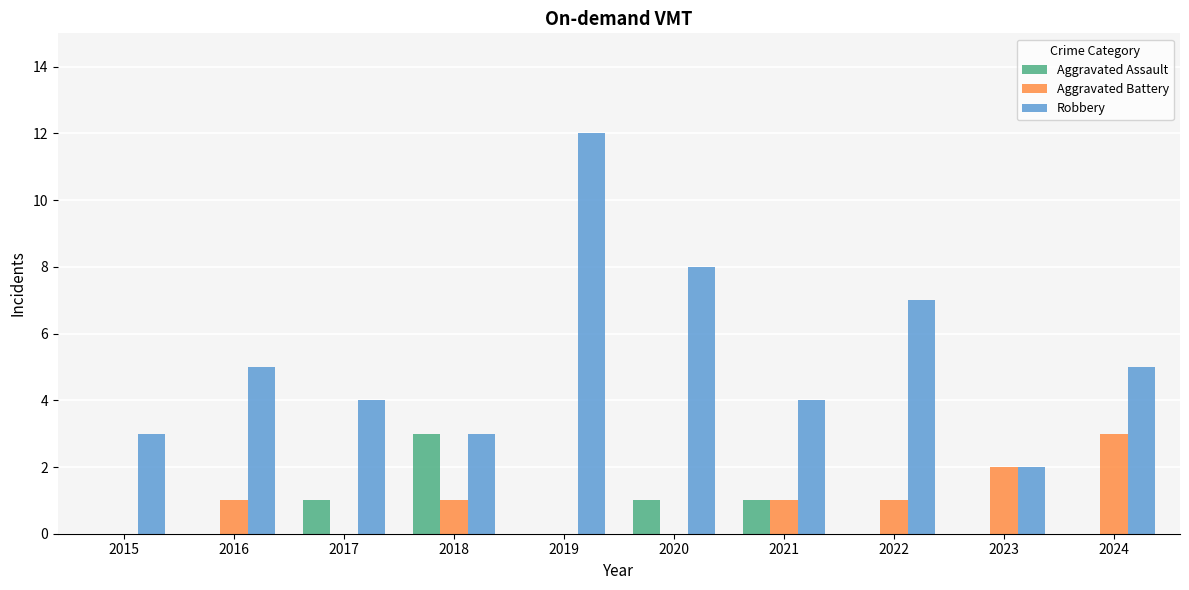

How many series are shown in this chart?

3